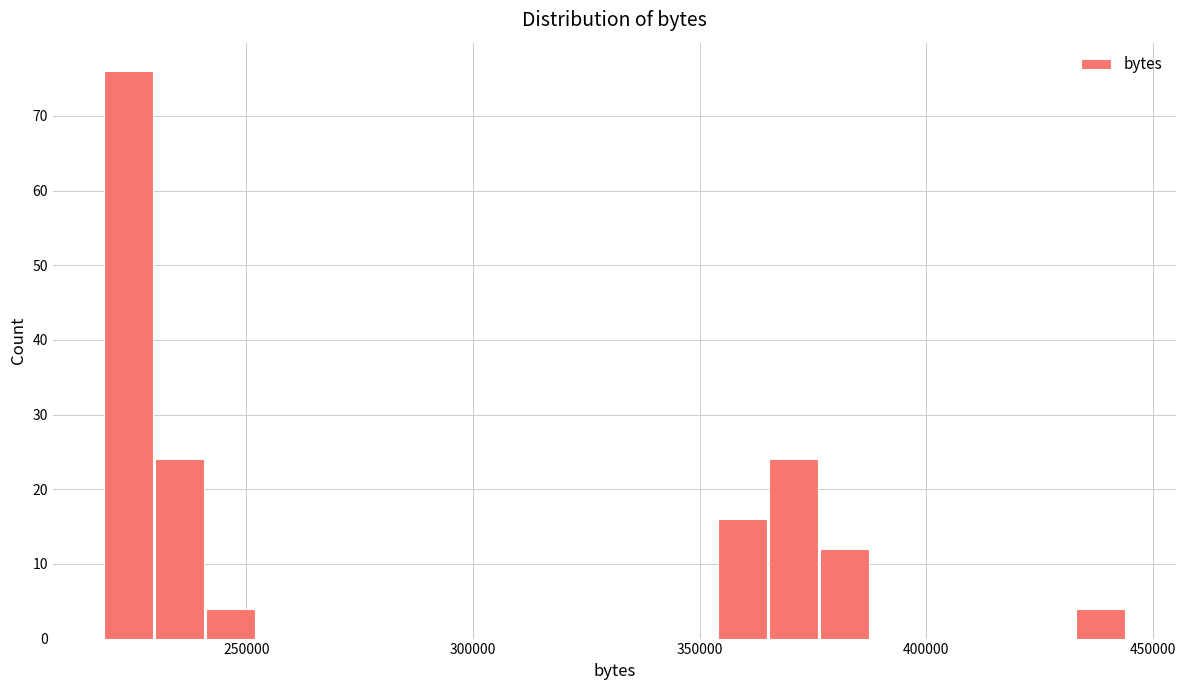

Read against the x-axis, roughly where is the centre of the tallest bar?

225000